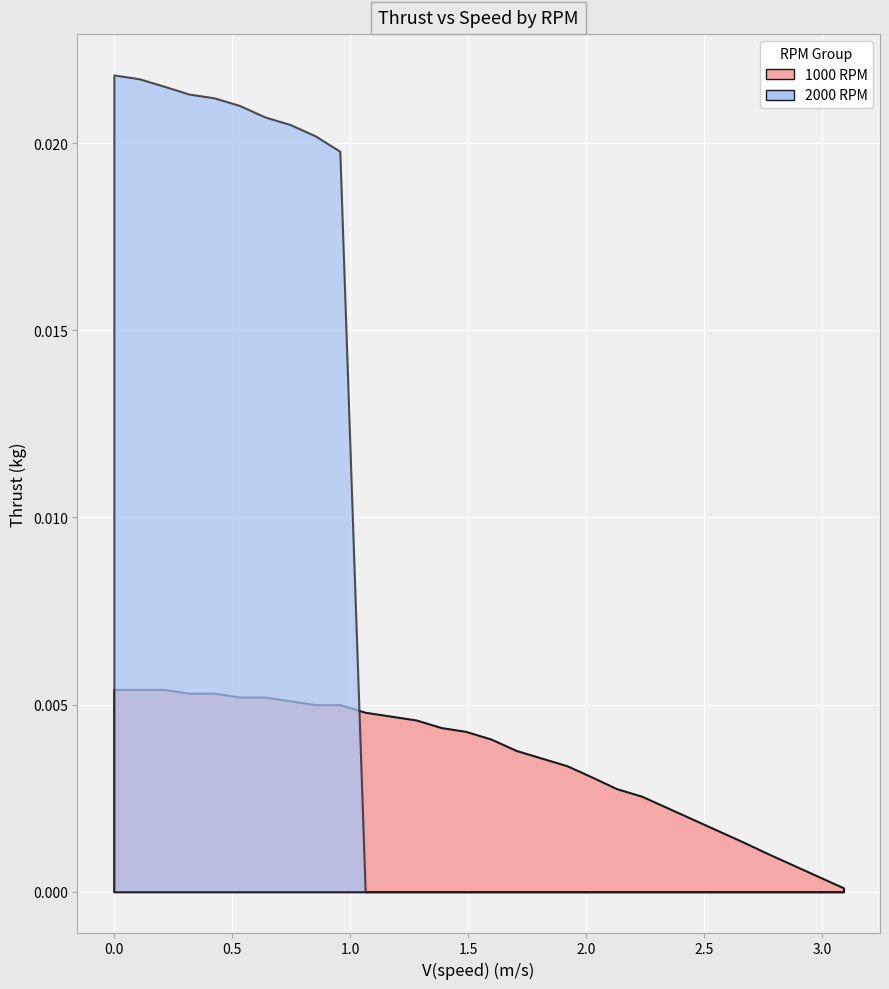

Rank the categories by 2000 RPM value from lowest to highest.

10, 11, 12, 13, 14, 15, 16, 17, 18, 19, 20, 21, 22, 23, 24, 25, 26, 27, 28, 29, 9, 8, 7, 6, 5, 4, 3, 2, 1, 0